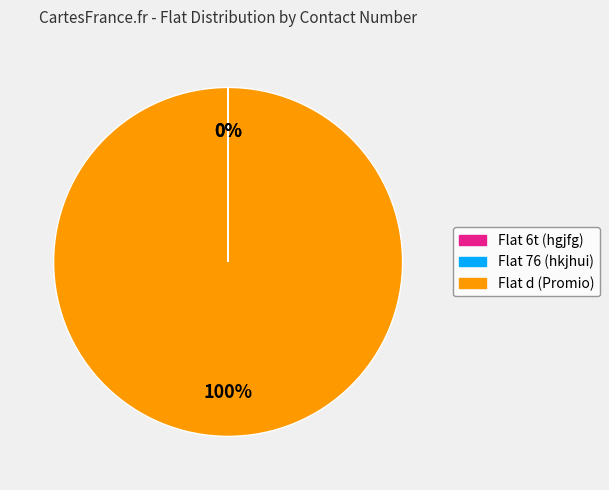

The Flat d (Promio) slice represents 100% of the pie. True or false?

True